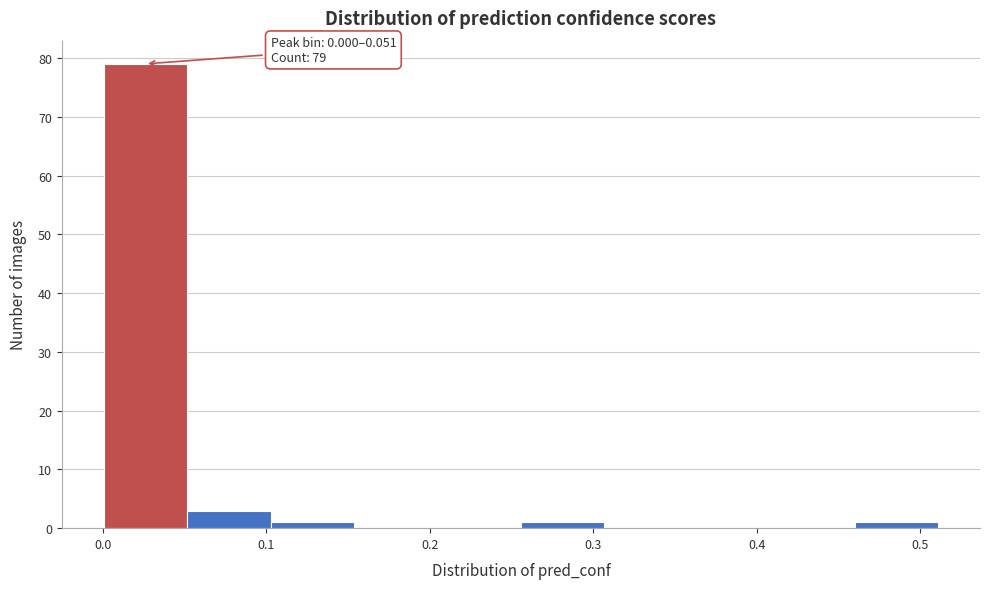

Which range on the x-axis has the tallest bar?

0.00 to 0.05